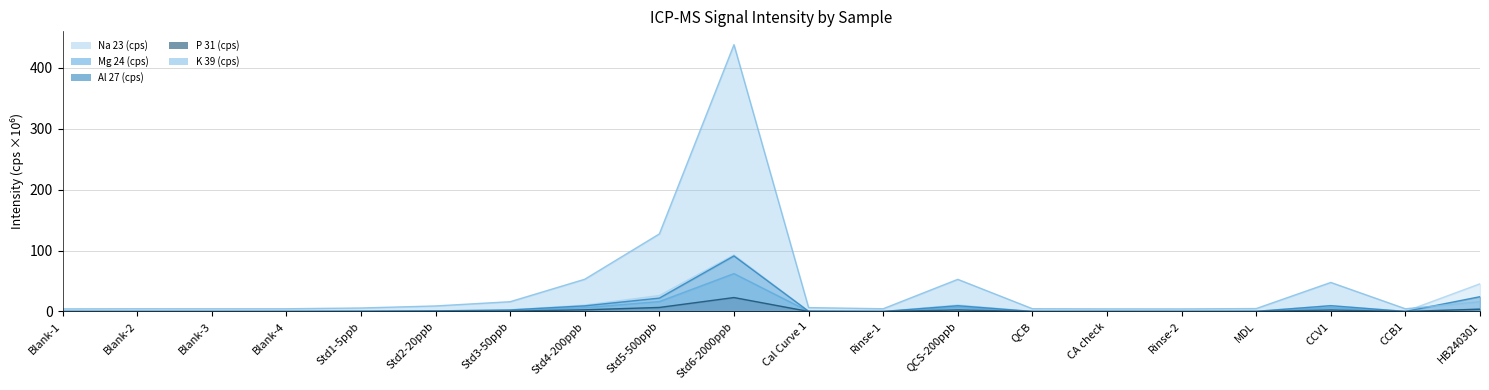

Reading left to right, transcribe all the data shown in this chart.

Na 23 (cps): Blank-1=0.0	Blank-2=0.0	Blank-3=0.0	Blank-4=0.2	Std1-5ppb=0.5	Std2-20ppb=1.0	Std3-50ppb=2.8	Std4-200ppb=10.5	Std5-500ppb=26.3	Std6-2000ppb=92.8	Cal Curve 1=0.5	Rinse-1=0.0	QCS-200ppb=10.7	QCB=0.2	CA check=0.2	Rinse-2=0.2	MDL=0.3	CCV1=9.8	CCB1=0.2	HB240301=45.5
Mg 24 (cps): Blank-1=0.0	Blank-2=0.0	Blank-3=0.0	Blank-4=0.0	Std1-5ppb=0.2	Std2-20ppb=0.6	Std3-50ppb=1.4	Std4-200ppb=6.3	Std5-500ppb=16.3	Std6-2000ppb=62.2	Cal Curve 1=0.3	Rinse-1=0.0	QCS-200ppb=6.8	QCB=0.0	CA check=0.0	Rinse-2=0.0	MDL=0.1	CCV1=6.3	CCB1=0.0	HB240301=4.1
Al 27 (cps): Blank-1=0.0	Blank-2=0.0	Blank-3=0.0	Blank-4=0.0	Std1-5ppb=0.3	Std2-20ppb=1.0	Std3-50ppb=2.6	Std4-200ppb=9.3	Std5-500ppb=22.0	Std6-2000ppb=91.2	Cal Curve 1=0.4	Rinse-1=0.0	QCS-200ppb=9.5	QCB=0.1	CA check=0.1	Rinse-2=0.0	MDL=0.2	CCV1=9.5	CCB1=0.1	HB240301=24.3
P 31 (cps): Blank-1=0.0	Blank-2=0.0	Blank-3=0.0	Blank-4=0.0	Std1-5ppb=0.1	Std2-20ppb=0.2	Std3-50ppb=0.6	Std4-200ppb=2.8	Std5-500ppb=6.7	Std6-2000ppb=22.9	Cal Curve 1=0.1	Rinse-1=0.0	QCS-200ppb=2.6	QCB=0.0	CA check=0.0	Rinse-2=0.0	MDL=0.0	CCV1=2.4	CCB1=0.0	HB240301=3.7
K 39 (cps): Blank-1=4.3	Blank-2=4.6	Blank-3=4.5	Blank-4=4.5	Std1-5ppb=5.8	Std2-20ppb=9.1	Std3-50ppb=16.1	Std4-200ppb=52.9	Std5-500ppb=127.3	Std6-2000ppb=437.8	Cal Curve 1=6.4	Rinse-1=4.5	QCS-200ppb=52.7	QCB=4.6	CA check=4.3	Rinse-2=4.3	MDL=4.8	CCV1=47.7	CCB1=4.5	HB240301=16.1